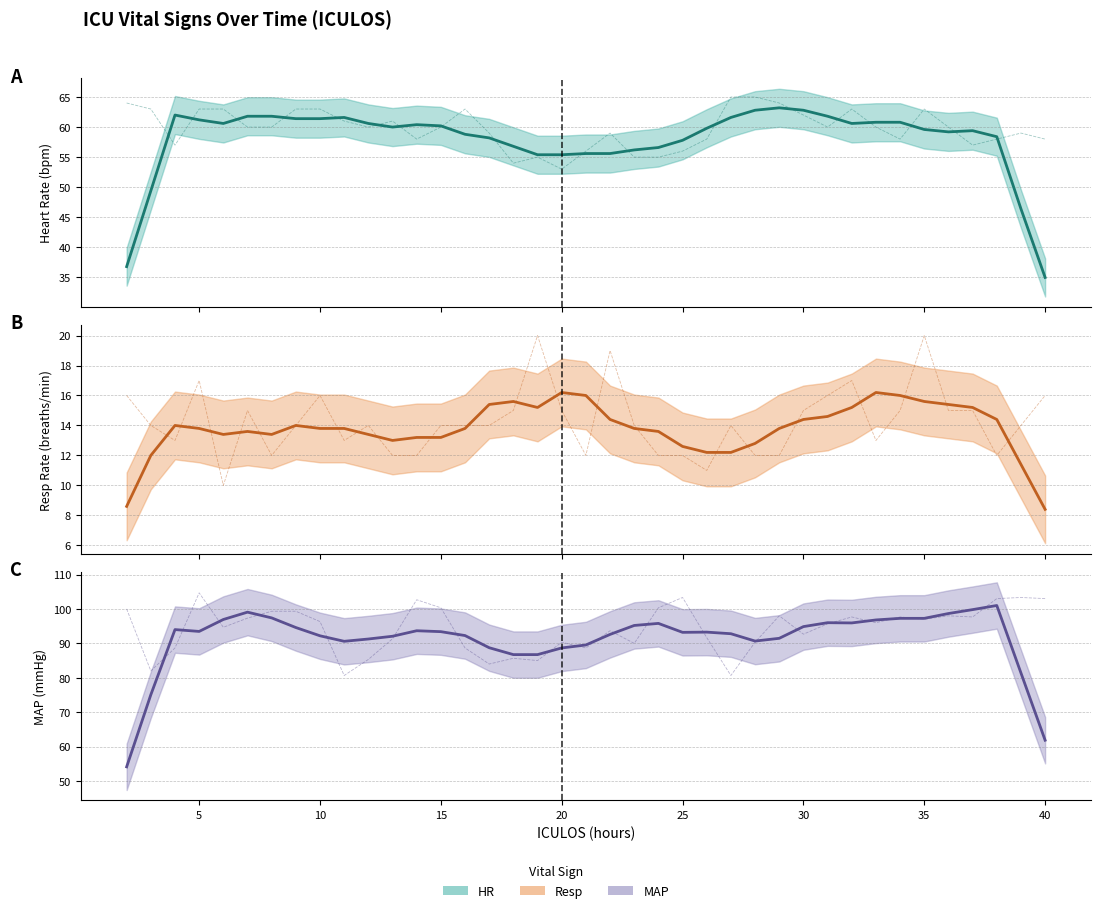

Reading left to right, extract all data points from this chart.

HR (smoothed): 36.8	49.4	62.0	61.2	60.6	61.8	61.8	61.4	61.4	61.6	60.6	60.0	60.4	60.2	58.8	58.2	56.8	55.4	55.4	55.6	55.6	56.2	56.6	57.8	59.8	61.6	62.8	63.2	62.8	61.8	60.6	60.8	60.8	59.6	59.2	59.4	58.4	46.4	35.0
Resp (smoothed): 8.6	12.0	14.0	13.8	13.4	13.6	13.4	14.0	13.8	13.8	13.4	13.0	13.2	13.2	13.8	15.4	15.6	15.2	16.2	16.0	14.4	13.8	13.6	12.6	12.2	12.2	12.8	13.8	14.4	14.6	15.2	16.2	16.0	15.6	15.4	15.2	14.4	11.4	8.4
MAP (smoothed): 54.1	75.1	94.0	93.5	96.9	99.1	97.4	94.6	92.2	90.6	91.3	92.1	93.7	93.4	92.3	88.7	86.7	86.7	88.7	89.5	92.6	95.2	95.8	93.2	93.3	92.8	90.7	91.5	94.9	96.0	95.9	96.8	97.3	97.3	98.7	99.8	101.0	81.4	61.9